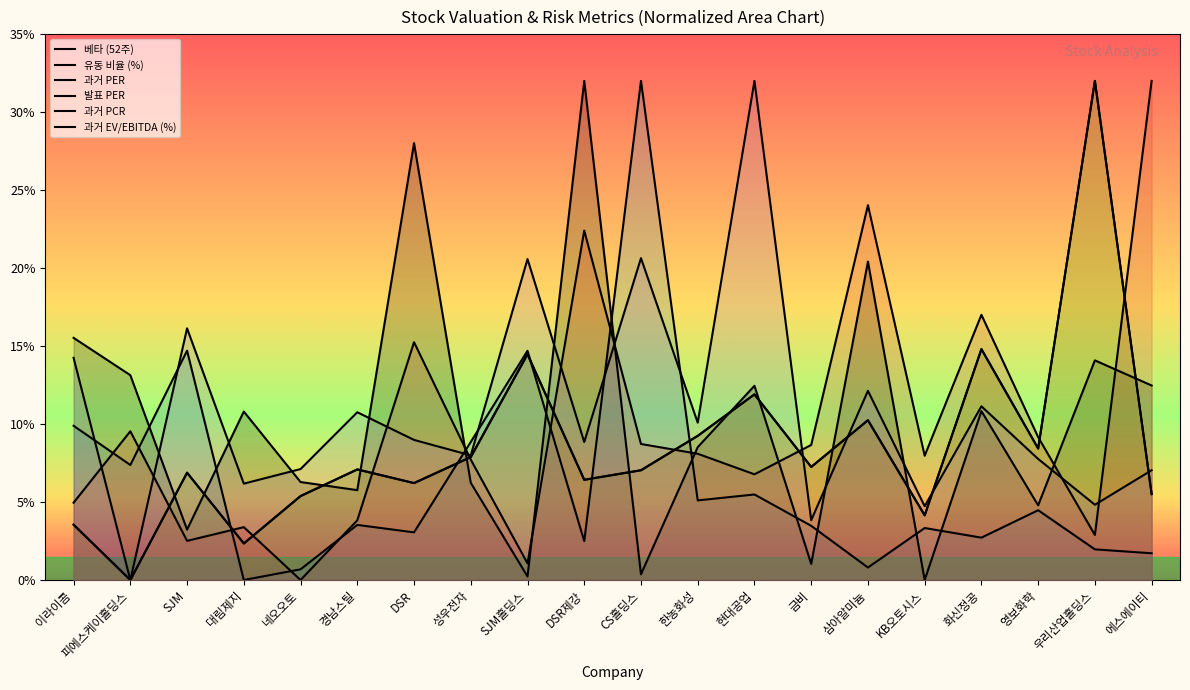

How many data points in 과거 EV/EBITDA (%) are less than 8?

9